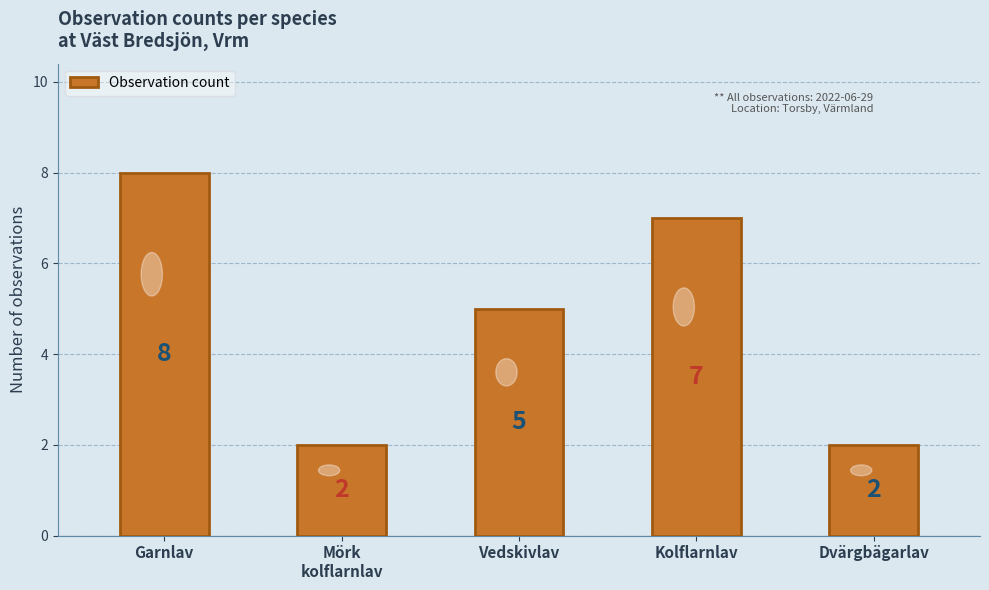

How many data points are less than 5?

2